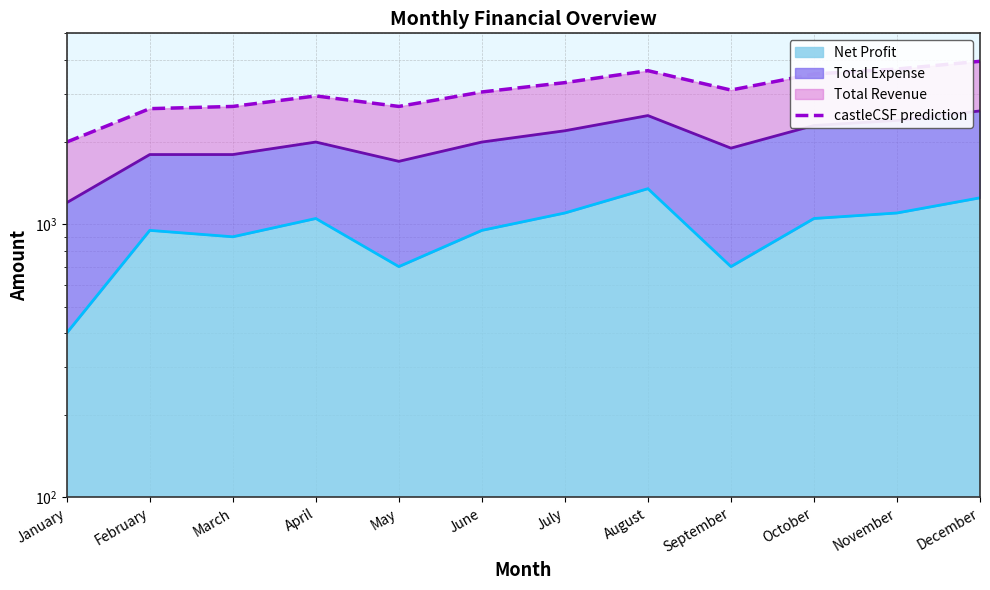

How many points are higher than both their immediate neighbors (excluding endpoints)?

2